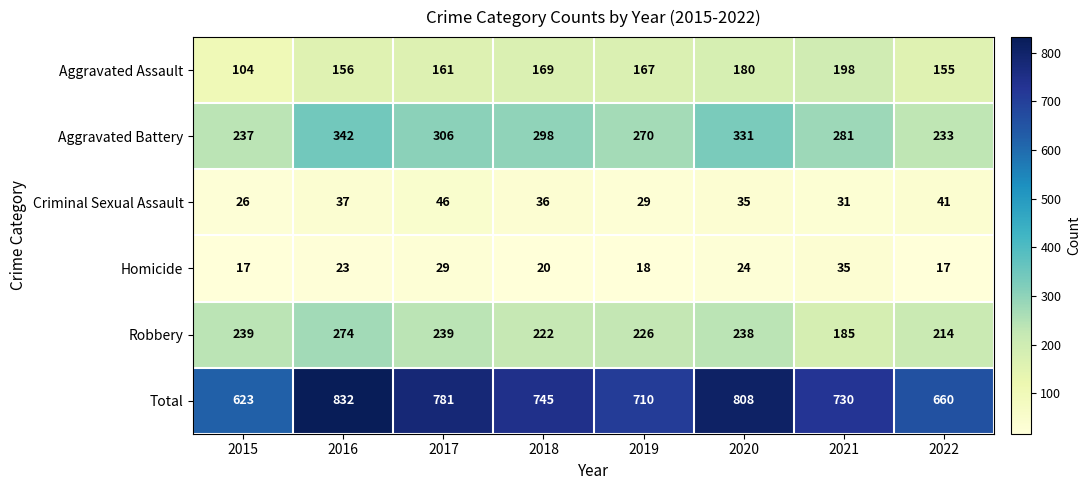

How many series are shown in this chart?

6